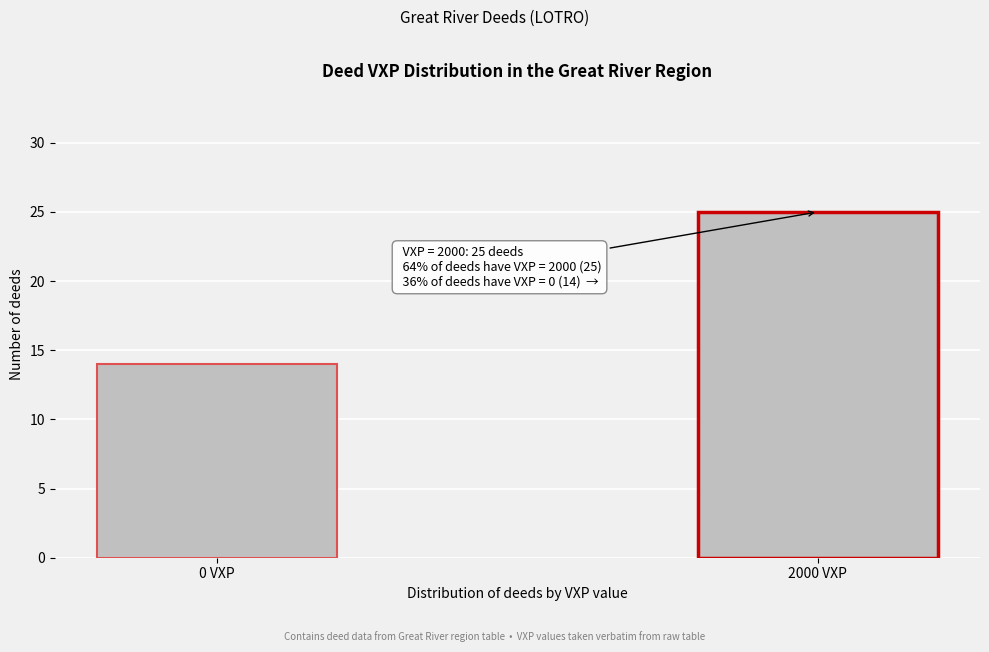

Reading right to left, what are all the values shown in this chart?

2000 VXP=25	0 VXP=14